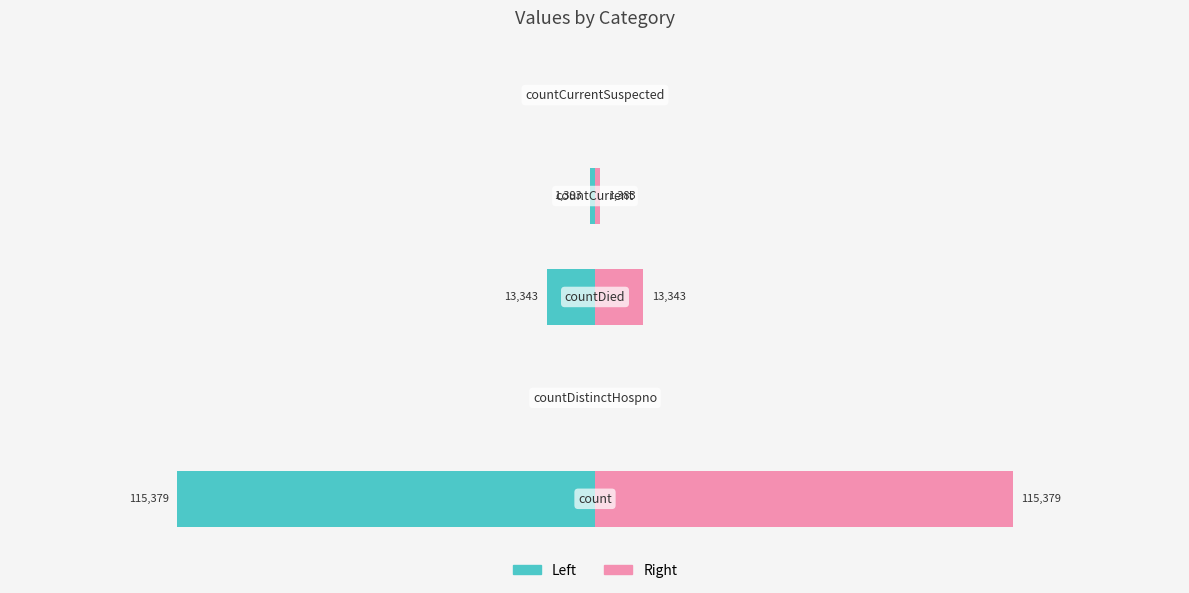

What is the difference between the highest and lowest values at −200000?

230758